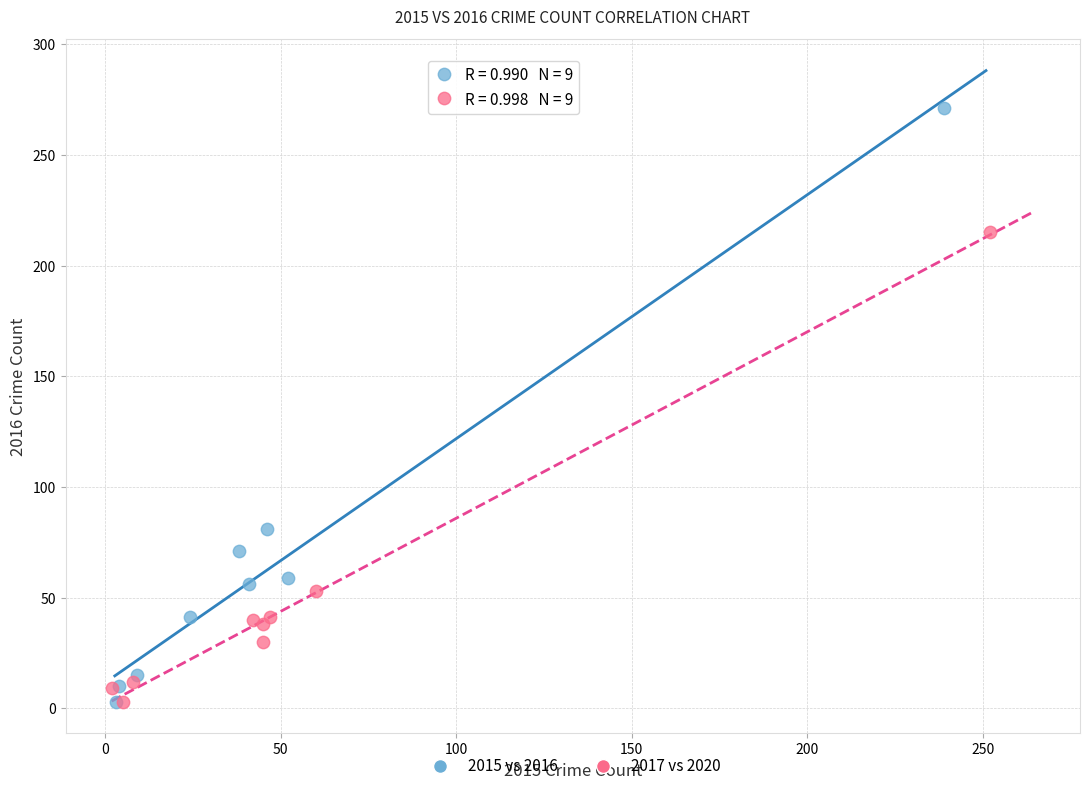

Which series has the widest spread of Y values?

2015 vs 2016